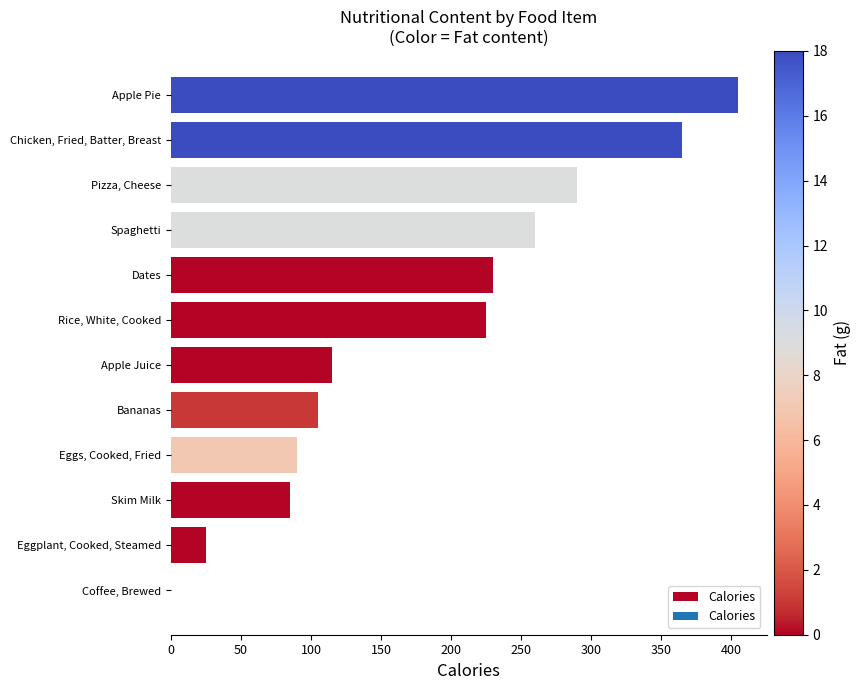

Where is the data nearest to the value 202?

Rice, White, Cooked